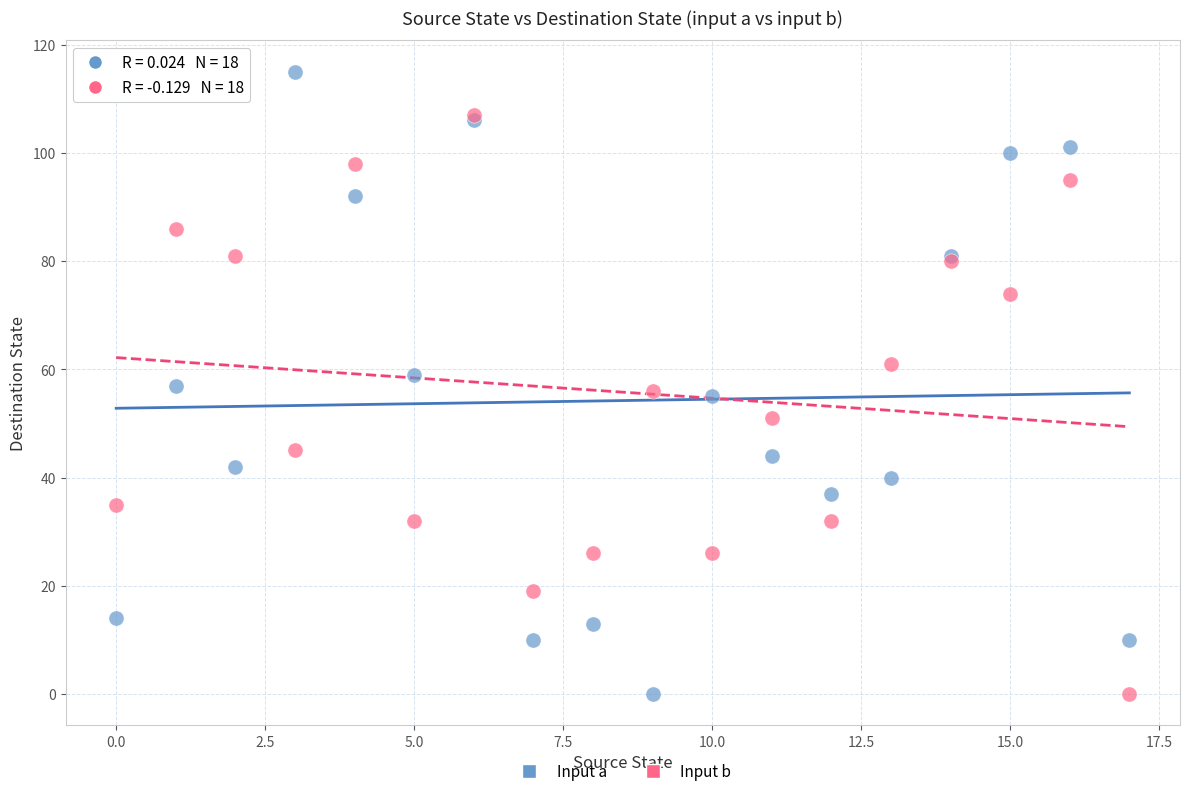

Which series contains the highest Y value?

Input a